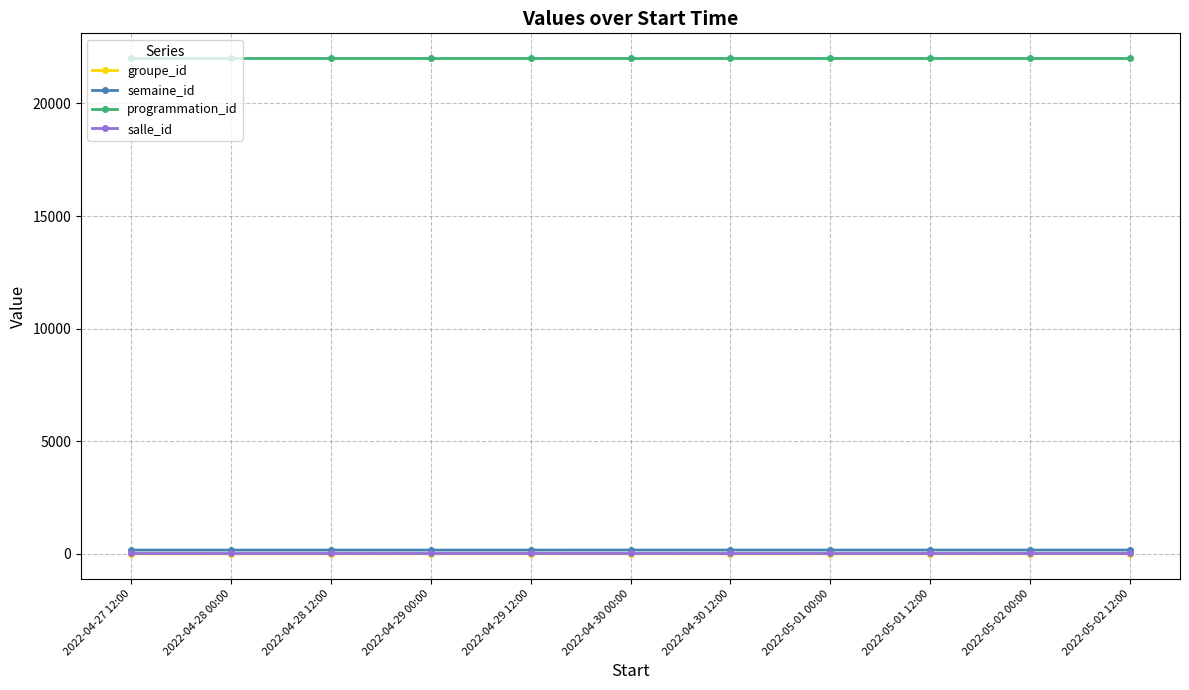

What is the label of the 1st point from the left?

2022-04-27 12:00